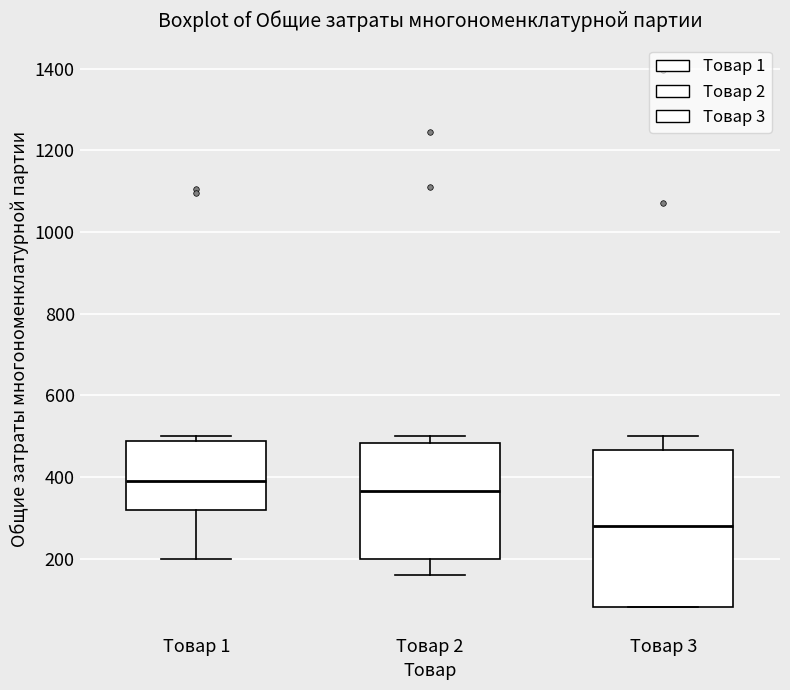

Where is the upper edge of the box for Товар 2 on the y-axis? The values are not printed on the chart, so give them approximately, as read against the axis.

480